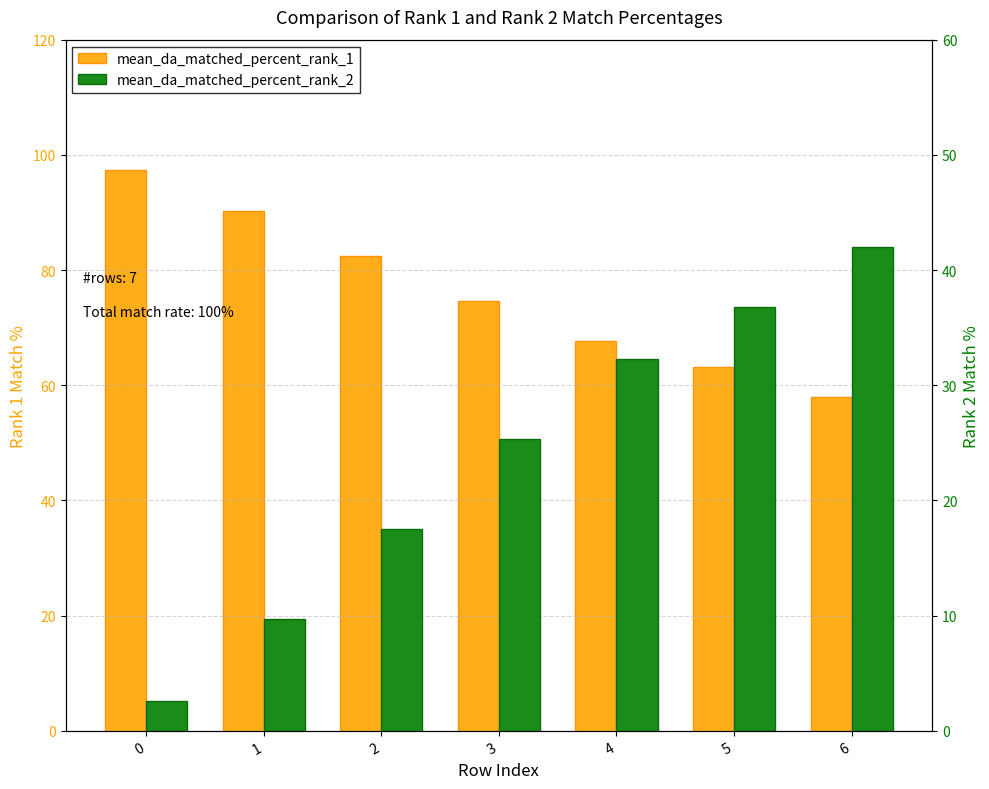

How many data points in mean_da_matched_percent_rank_2 are above 25?

4